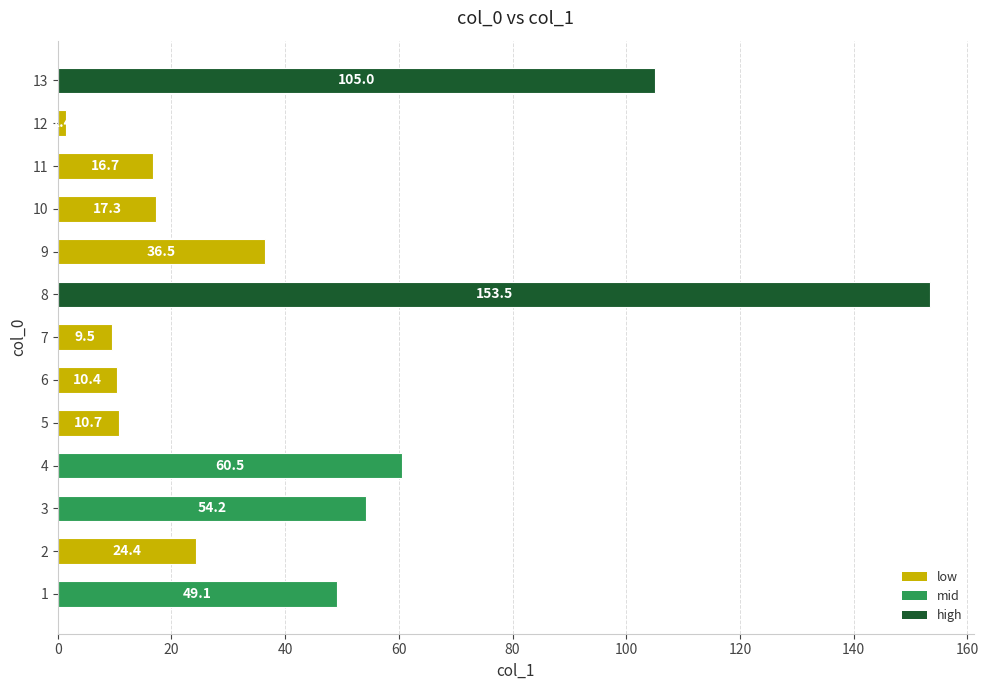

The value at 7 is 9.5. True or false?

True